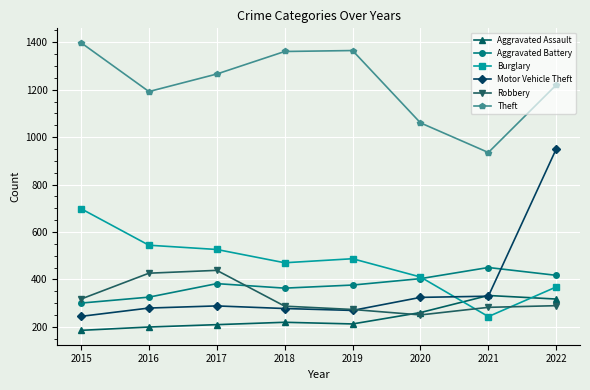

What is the average value of the Burglary series?

468